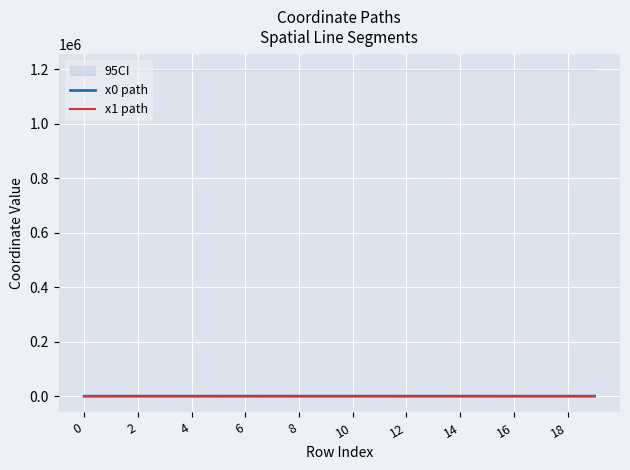

Is it true that x1 path equals 0.4 at 16?

False